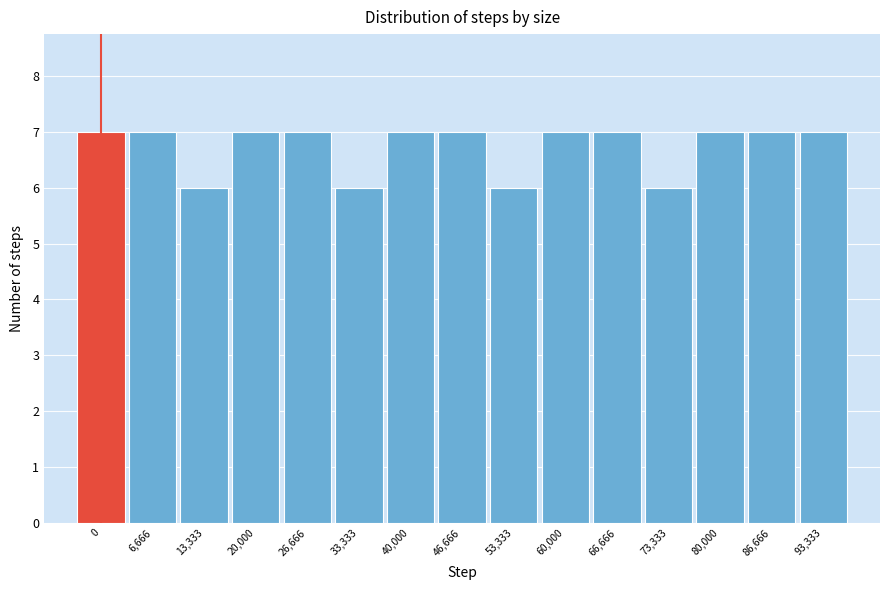

Reading right to left, what are all the values shown in this chart?

7	7	7	6	7	7	6	7	7	6	7	7	6	7	7